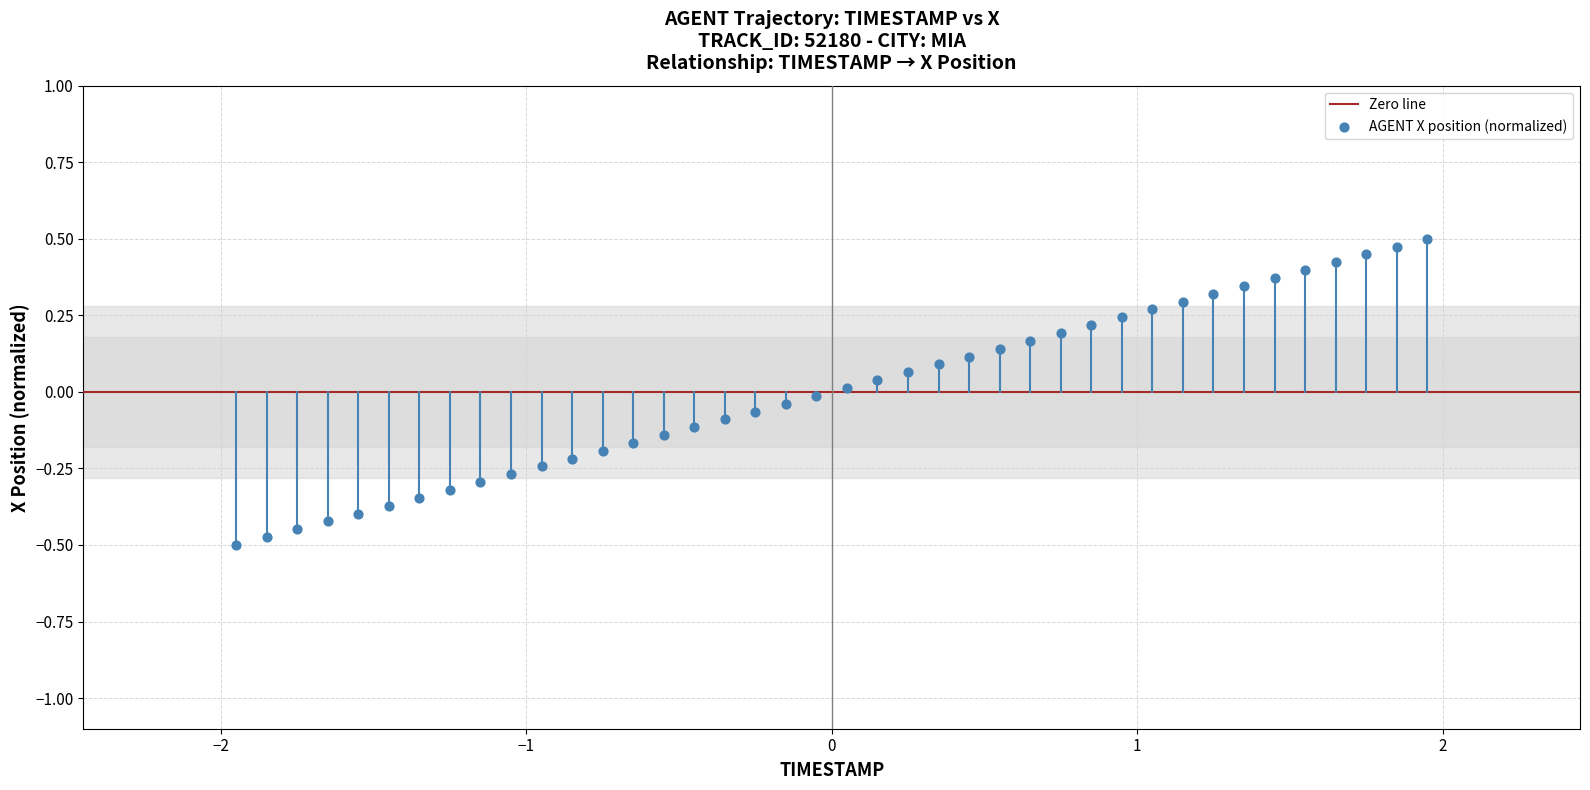

What is the range of Y values (max minus min)?

1.0